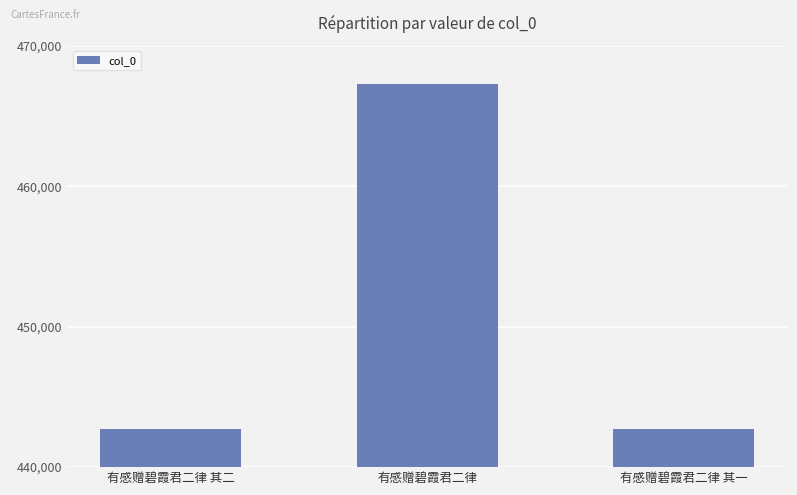

What is the ratio of the value at 有感赠碧霞君二律 其一 to the value at 有感赠碧霞君二律?

0.9